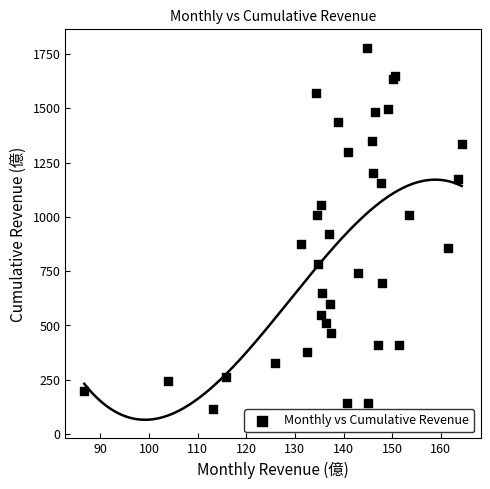

What Y value in the scatter plot is closest to 946?

921.0